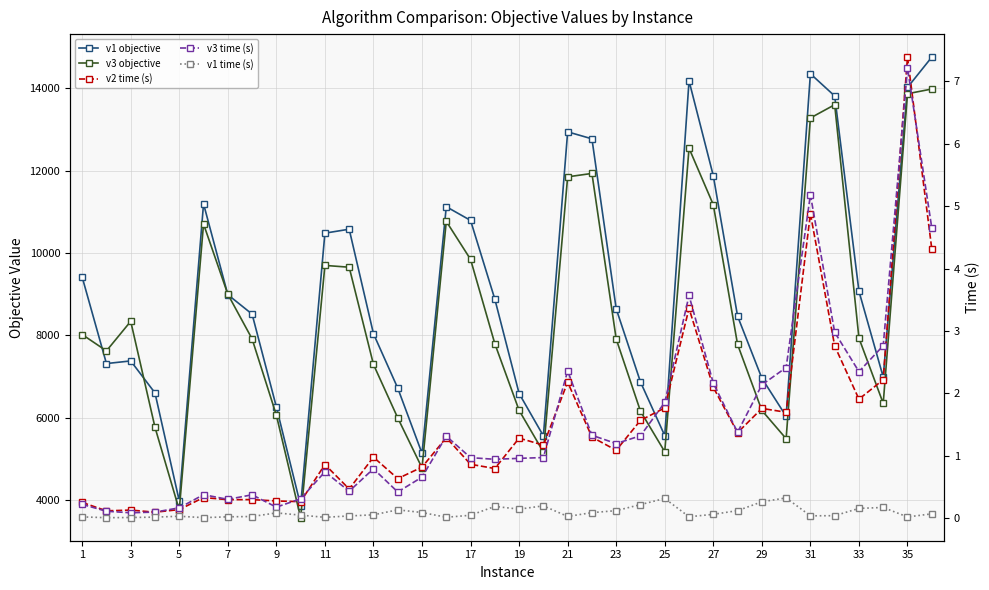

The value of v2 time (s) at 19 is 0.7. True or false?

False